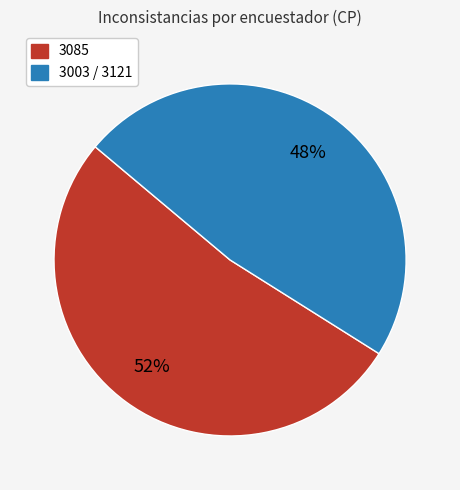

Count the number of slices in the pie.

2